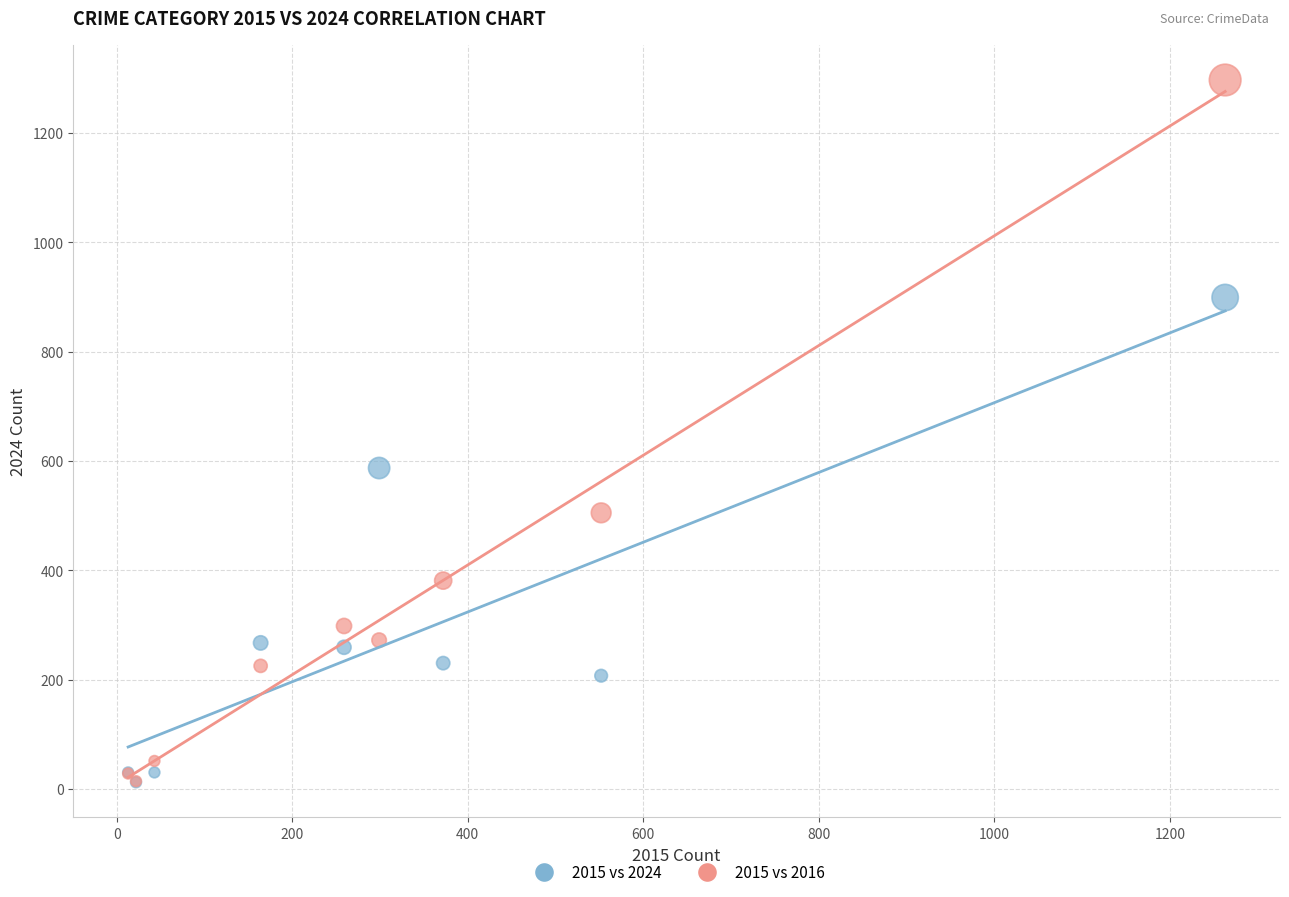

In the 2015 vs 2024 series, what Y value is closest to 455?

587